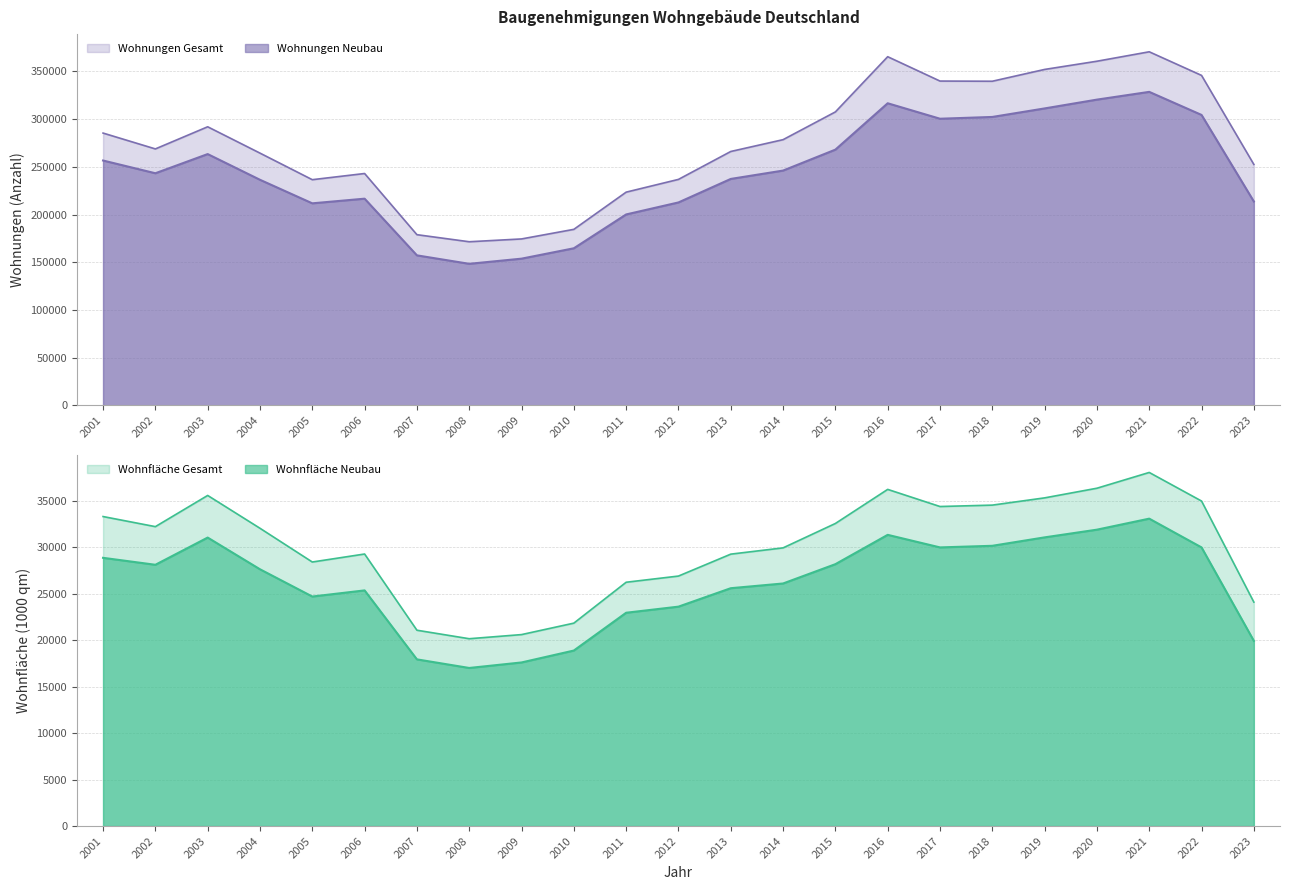

How many lines are shown in the chart?

4